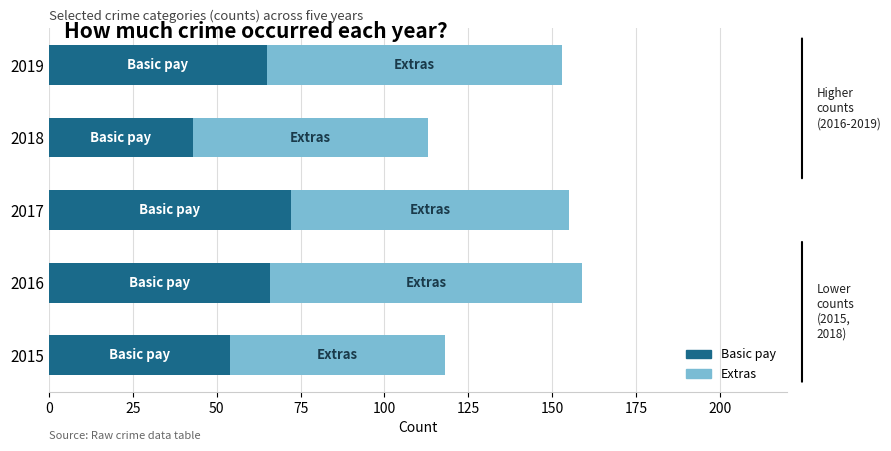

True or false: Basic pay has a value of 101 at 2016.

False